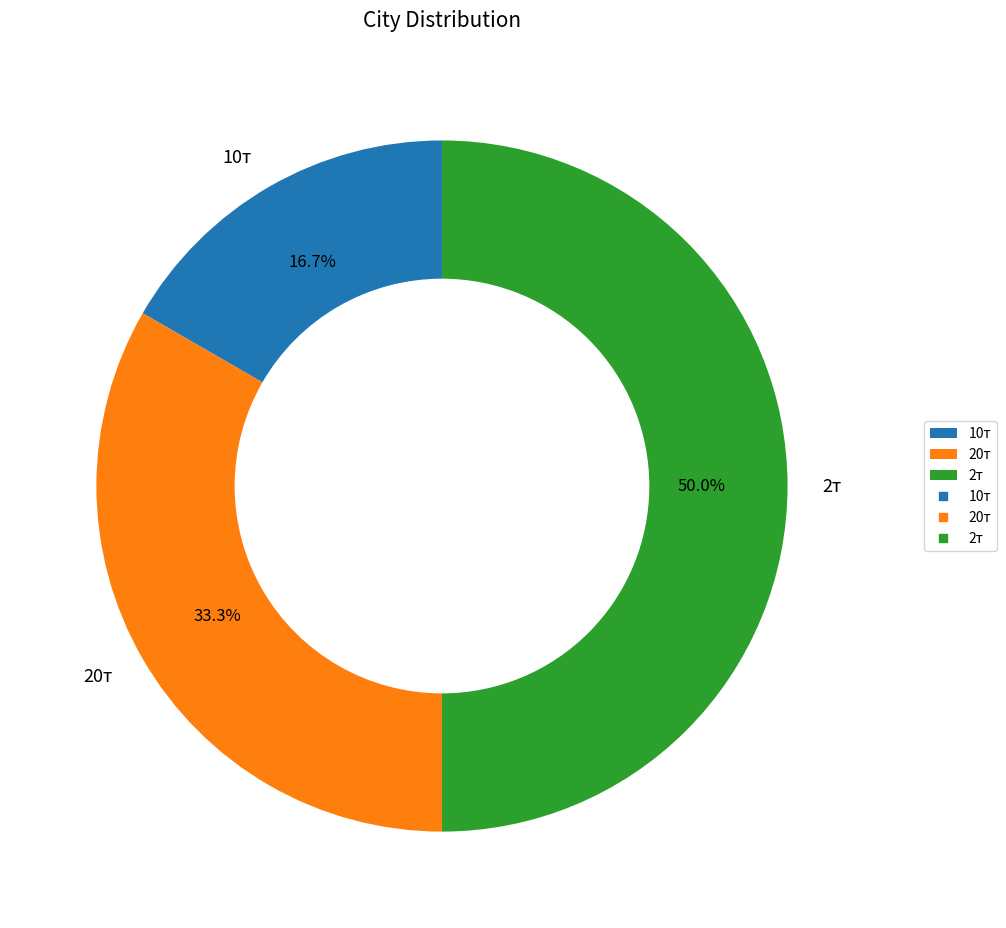

Which category has the biggest portion of the pie?

2т